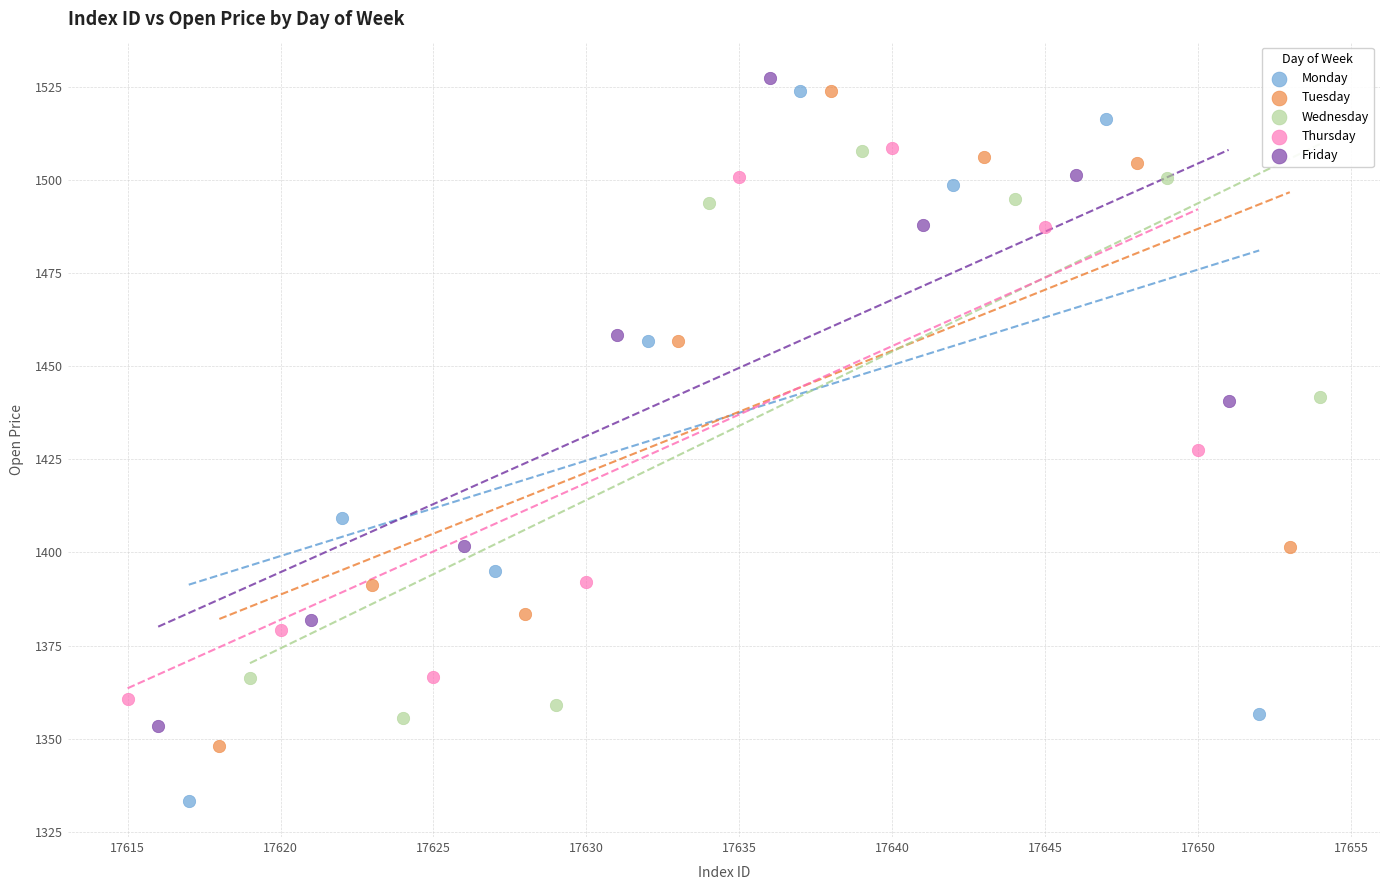

Which series has the widest spread of Y values?

Monday